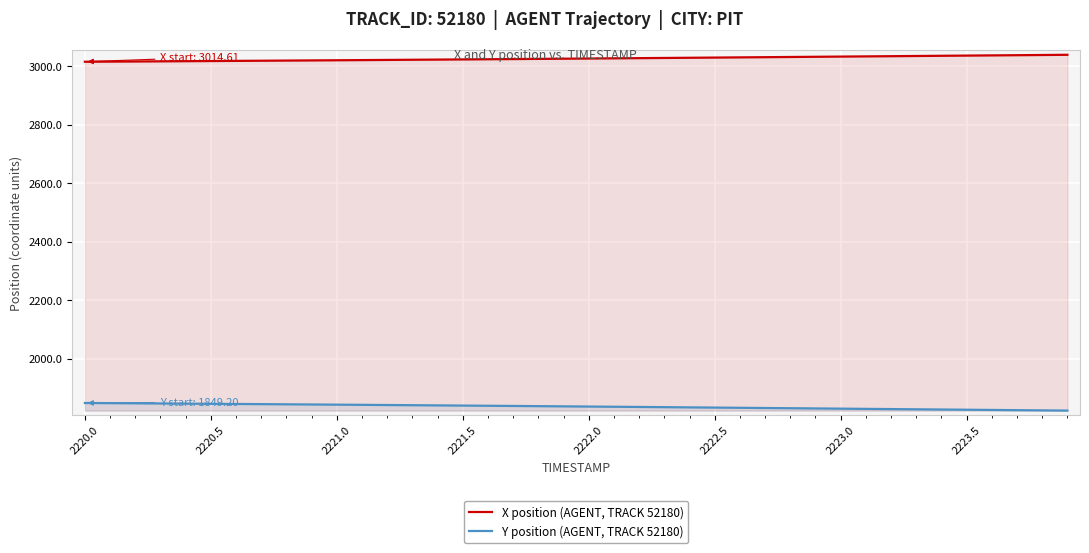

Which series has the largest total across all categories?

X position (AGENT, TRACK 52180)